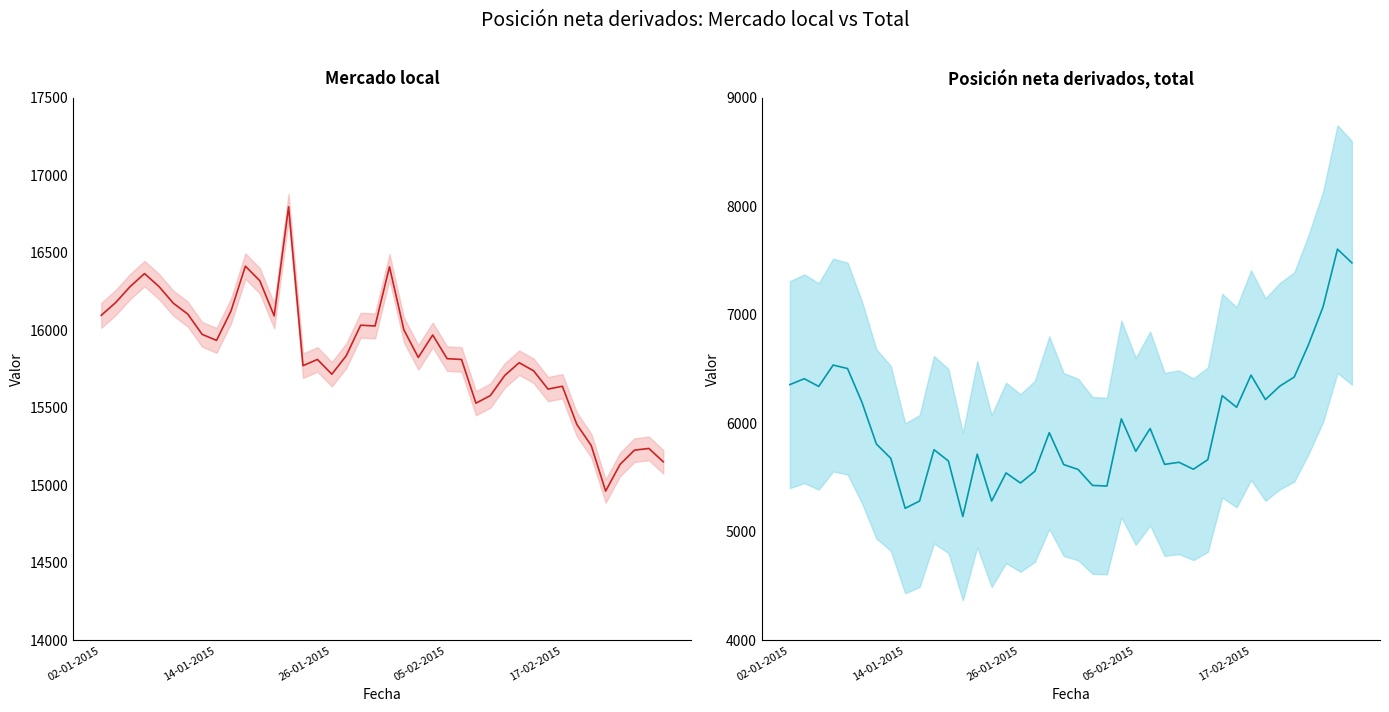

At which category does Mercado local reach its first local valley?

14-01-2015